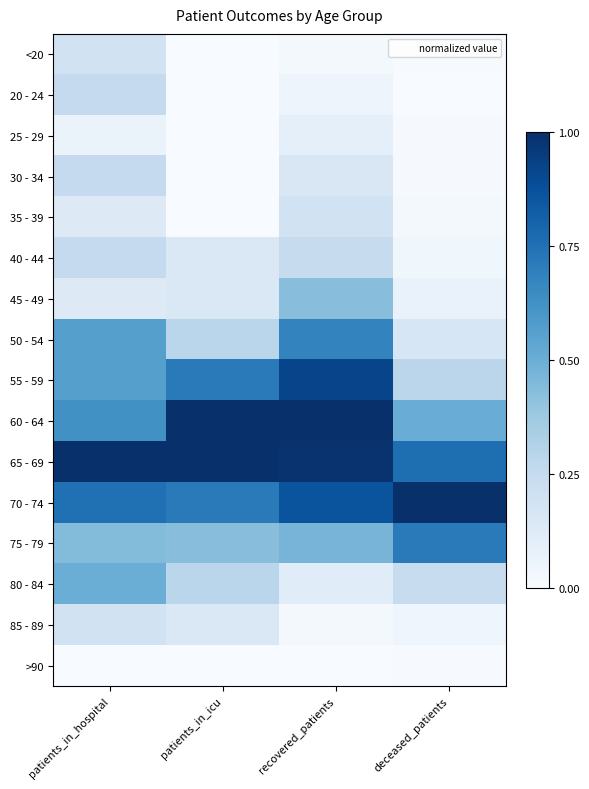

Reading left to right, extract all data points from this chart.

<20: patients_in_hospital=0.2	patients_in_icu=0.0	recovered_patients=0.0	deceased_patients=0.0
20 - 24: patients_in_hospital=0.2	patients_in_icu=0.0	recovered_patients=0.0	deceased_patients=0.0
25 - 29: patients_in_hospital=0.1	patients_in_icu=0.0	recovered_patients=0.1	deceased_patients=0.0
30 - 34: patients_in_hospital=0.2	patients_in_icu=0.0	recovered_patients=0.2	deceased_patients=0.0
35 - 39: patients_in_hospital=0.1	patients_in_icu=0.0	recovered_patients=0.2	deceased_patients=0.0
40 - 44: patients_in_hospital=0.2	patients_in_icu=0.1	recovered_patients=0.2	deceased_patients=0.0
45 - 49: patients_in_hospital=0.1	patients_in_icu=0.1	recovered_patients=0.4	deceased_patients=0.1
50 - 54: patients_in_hospital=0.6	patients_in_icu=0.3	recovered_patients=0.7	deceased_patients=0.2
55 - 59: patients_in_hospital=0.6	patients_in_icu=0.7	recovered_patients=0.9	deceased_patients=0.3
60 - 64: patients_in_hospital=0.6	patients_in_icu=1.0	recovered_patients=1.0	deceased_patients=0.5
65 - 69: patients_in_hospital=1.0	patients_in_icu=1.0	recovered_patients=1.0	deceased_patients=0.8
70 - 74: patients_in_hospital=0.8	patients_in_icu=0.7	recovered_patients=0.9	deceased_patients=1.0
75 - 79: patients_in_hospital=0.4	patients_in_icu=0.4	recovered_patients=0.5	deceased_patients=0.7
80 - 84: patients_in_hospital=0.5	patients_in_icu=0.3	recovered_patients=0.1	deceased_patients=0.2
85 - 89: patients_in_hospital=0.2	patients_in_icu=0.1	recovered_patients=0.0	deceased_patients=0.0
>90: patients_in_hospital=0.0	patients_in_icu=0.0	recovered_patients=0.0	deceased_patients=0.0